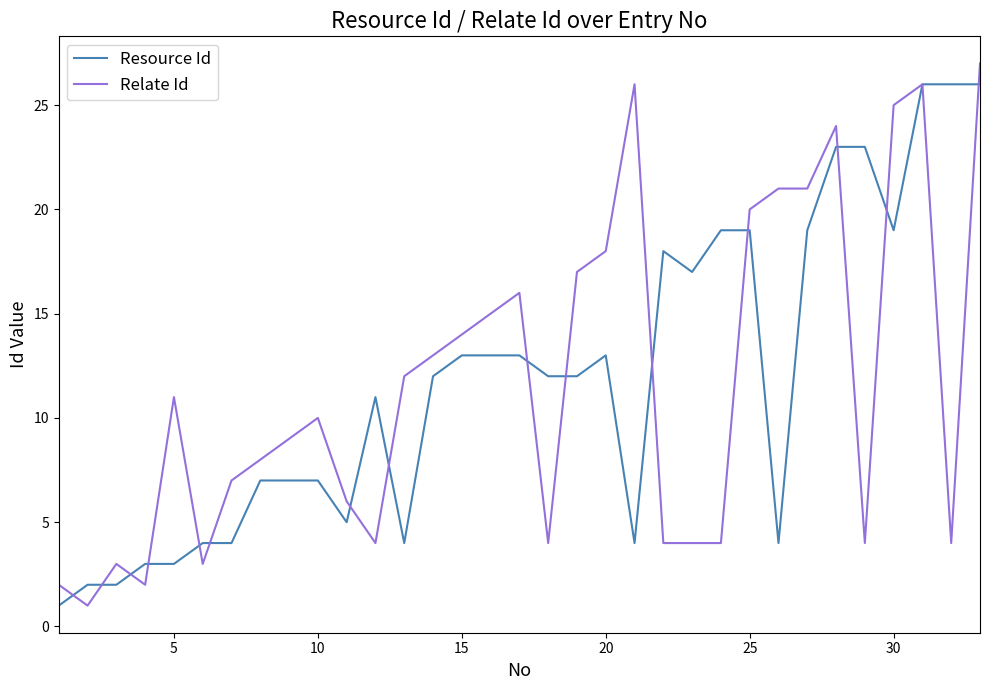

What is the maximum value for Relate Id?

27